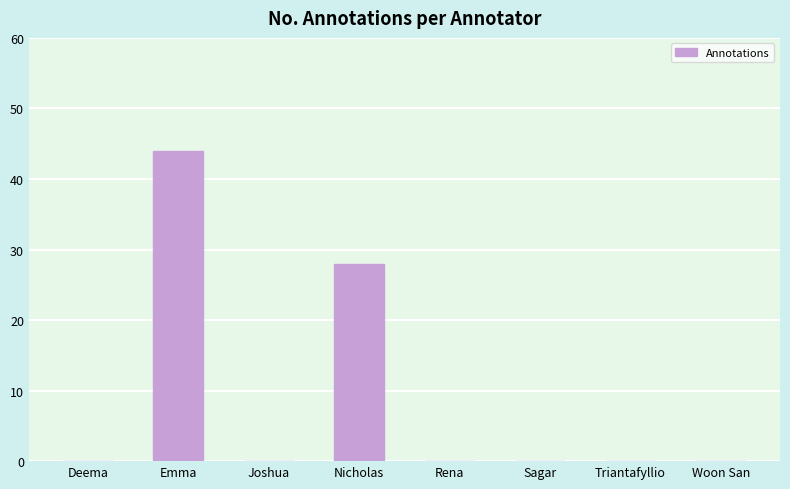

The chart shows a value of -17 at Sagar. True or false?

False